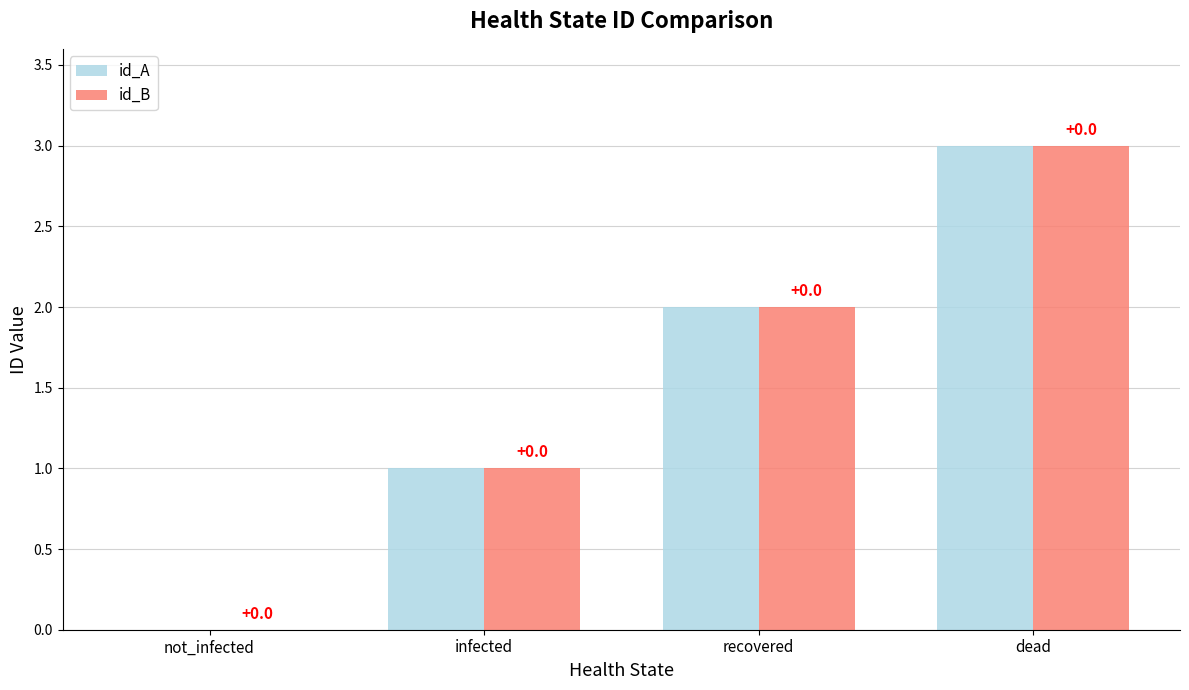

What is the sum of all id_B values?

6